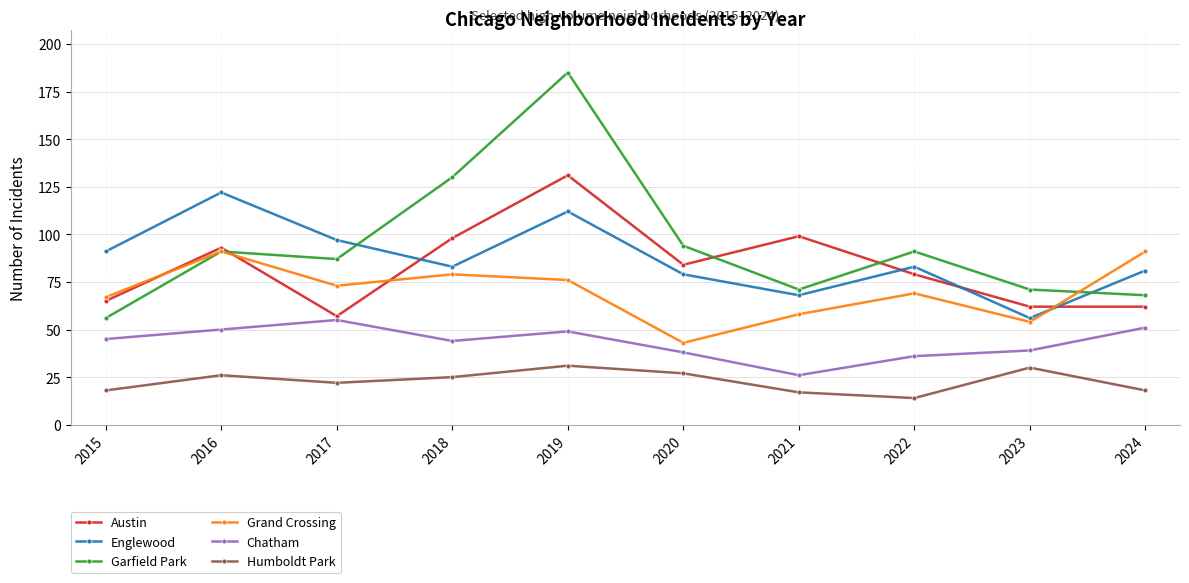

Rank the series by their maximum value, from lowest to highest.

Humboldt Park, Chatham, Grand Crossing, Englewood, Austin, Garfield Park